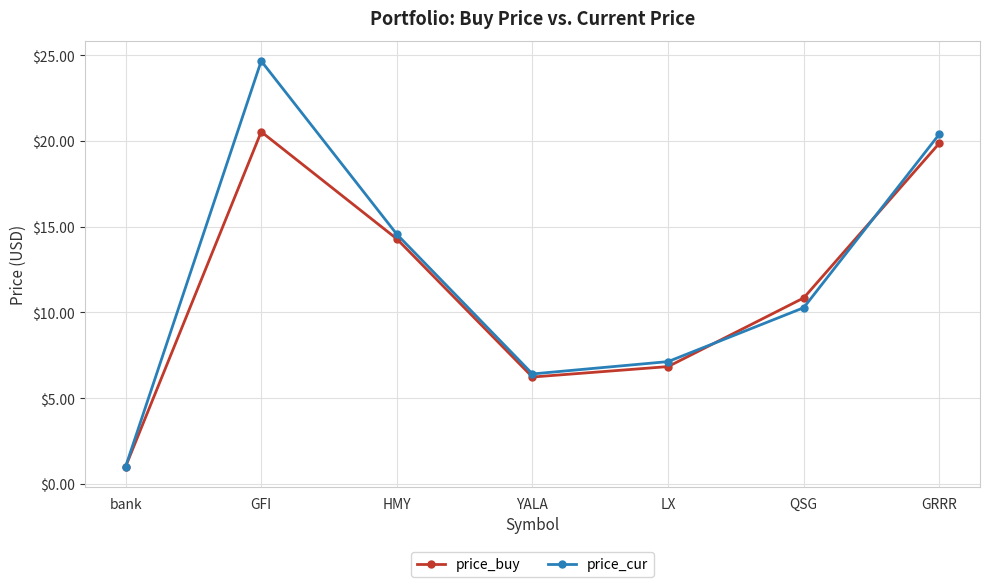

Reading left to right, extract all data points from this chart.

price_buy: bank=1.0	GFI=20.5	HMY=14.3	YALA=6.2	LX=6.8	QSG=10.8	GRRR=19.9
price_cur: bank=1.0	GFI=24.7	HMY=14.6	YALA=6.4	LX=7.1	QSG=10.3	GRRR=20.4